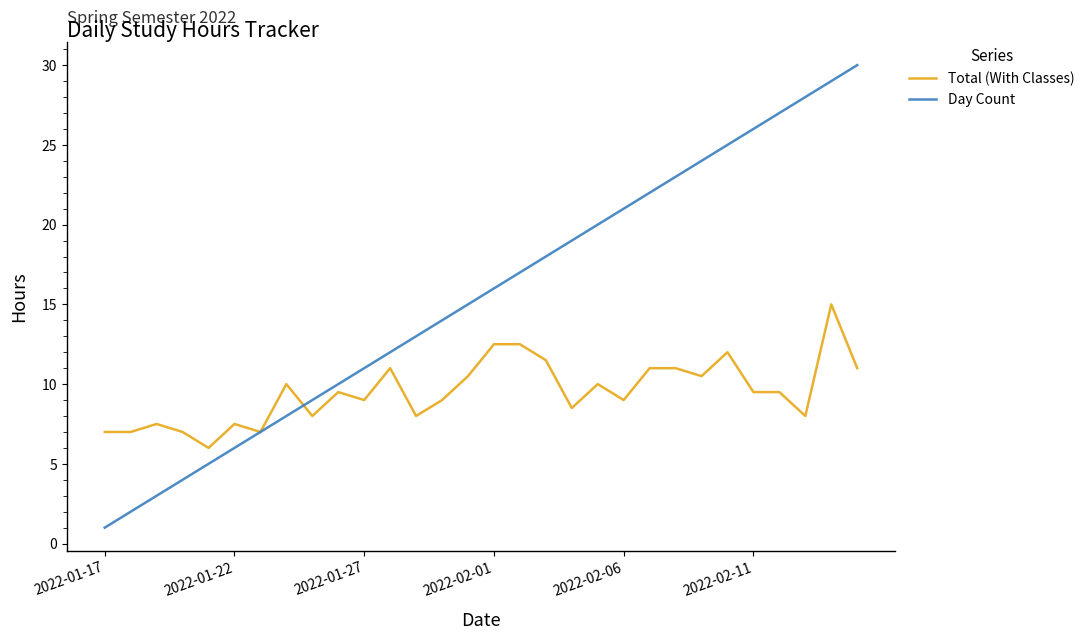

What is the difference between the second highest and minimum values in the Total (With Classes) series?

6.5